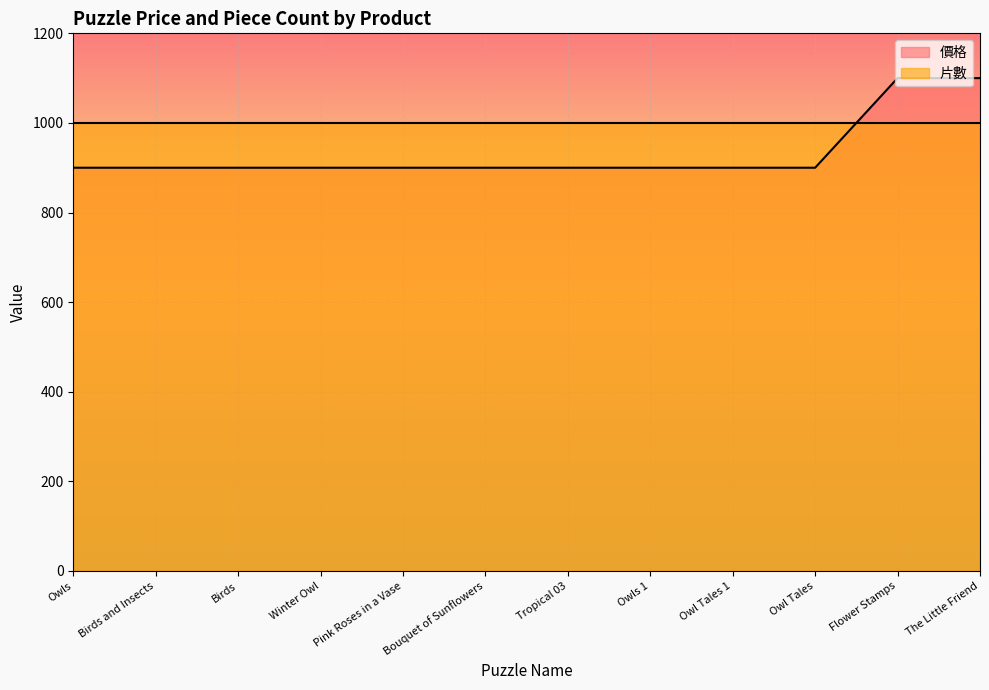

What position from the left is Tropical 03?

7